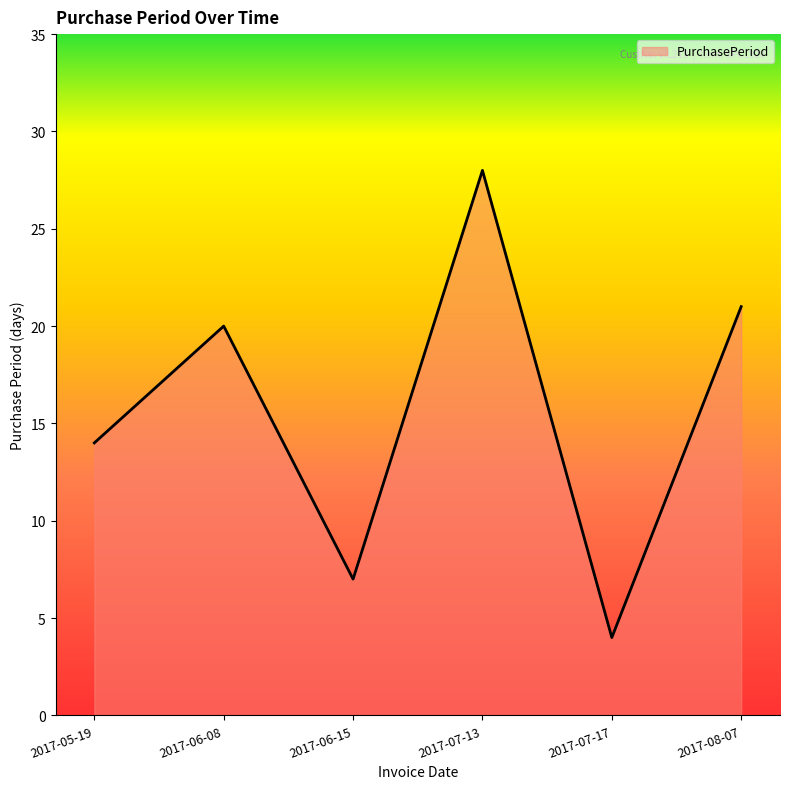

How many values are below 20?

3